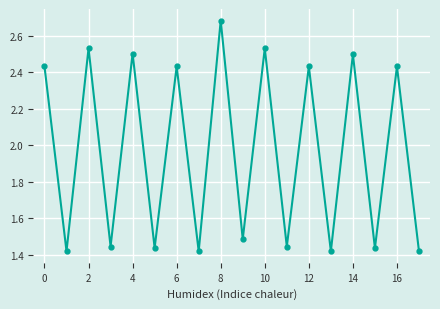

Count the values in the range 1 to 2.

9